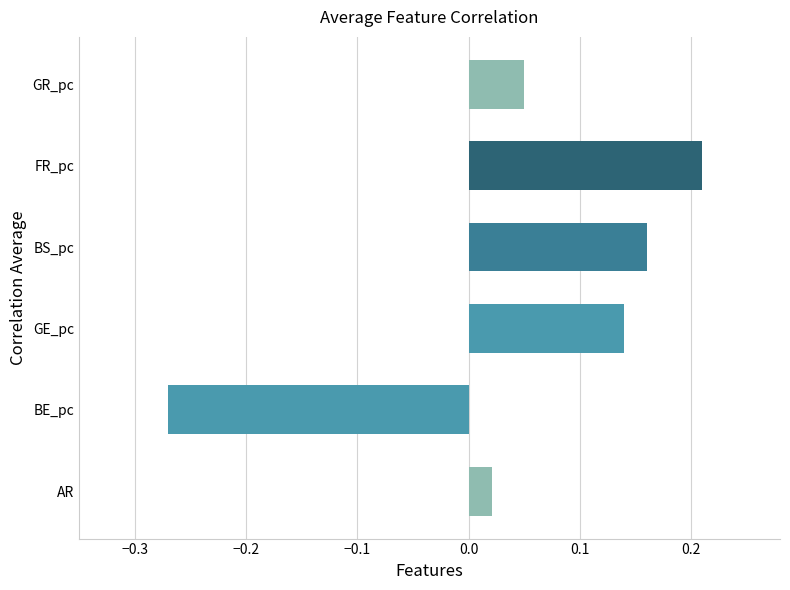

What is the difference between the values at AR and BE_pc?

0.3